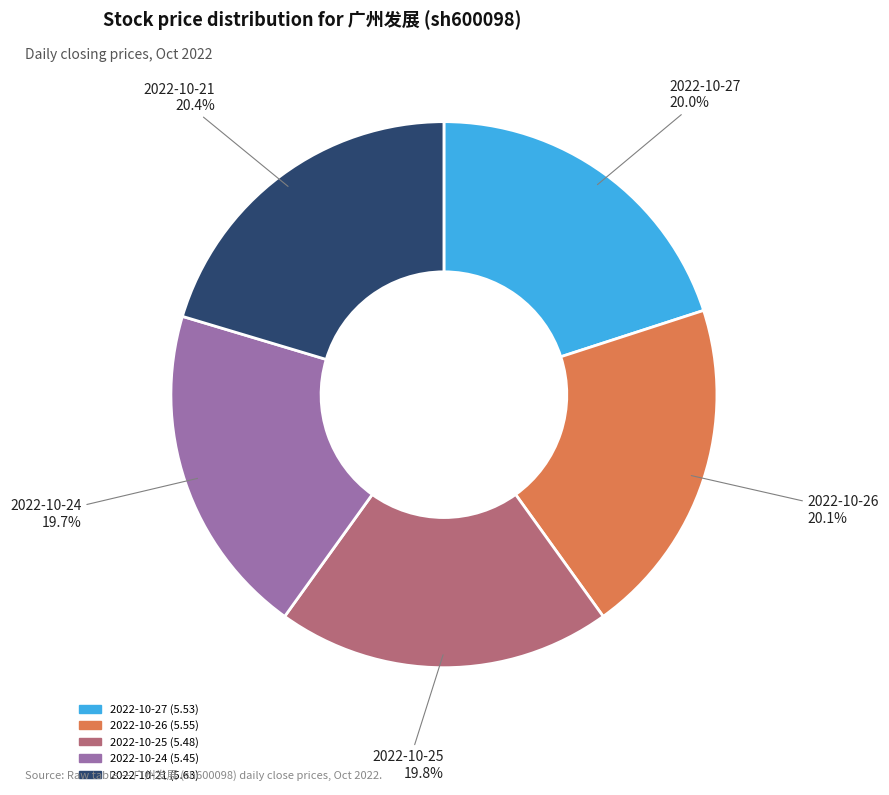

Do 2022-10-27 and 2022-10-25 together represent more than half of the pie?

No